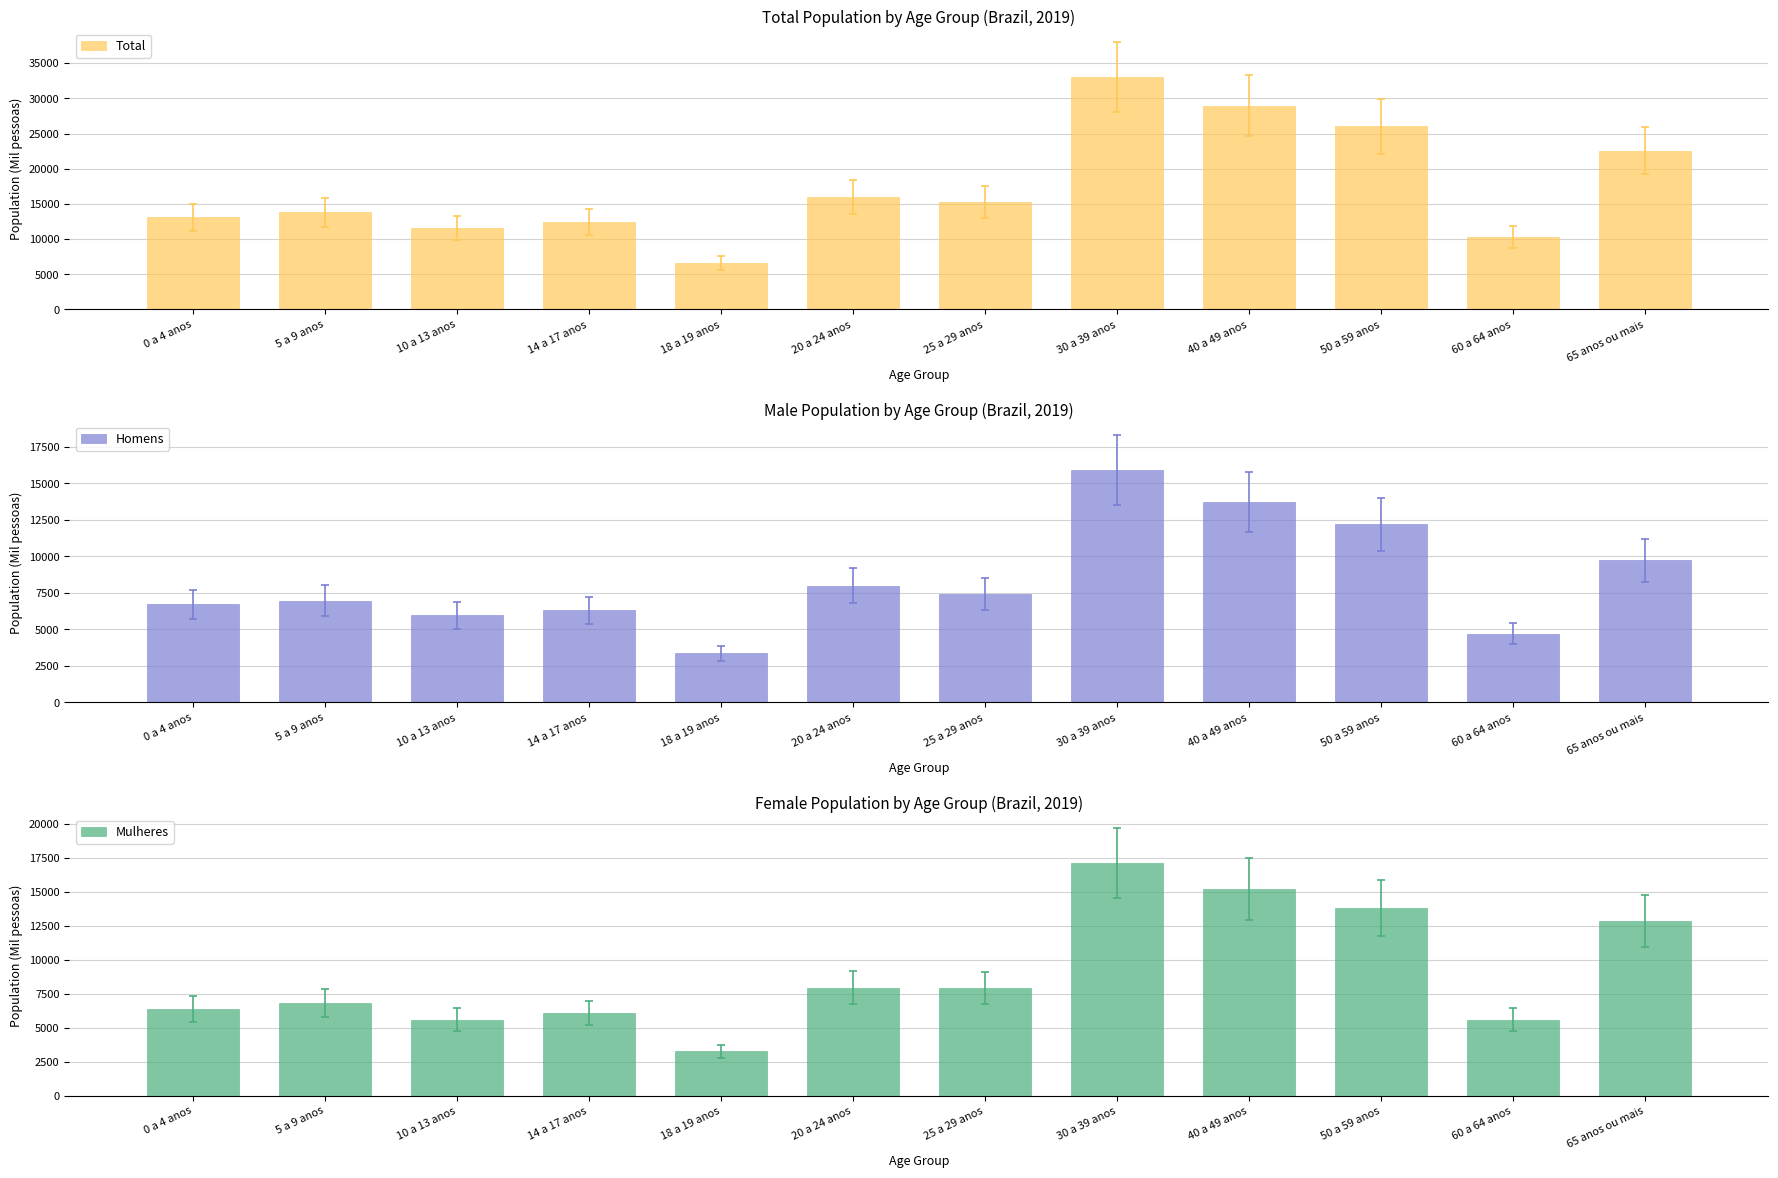

The Total series shows 45831 at 50 a 59 anos. True or false?

False